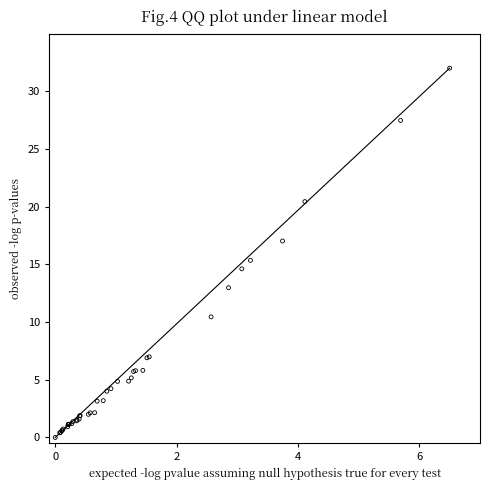

What Y value in the scatter plot is closest to 16?

15.3